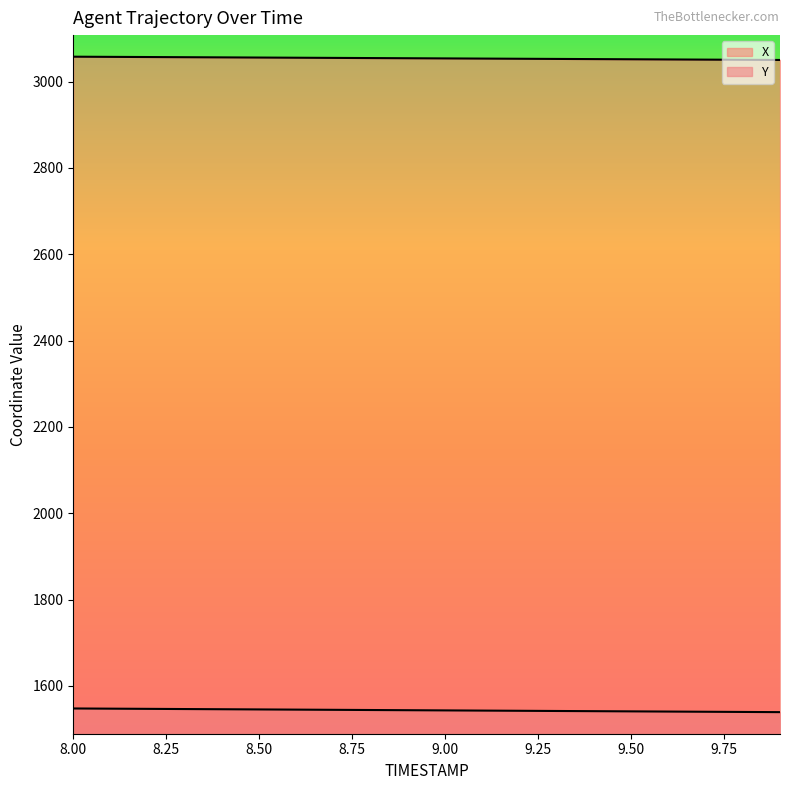

Does the chart display data point markers on the line(s)?

No